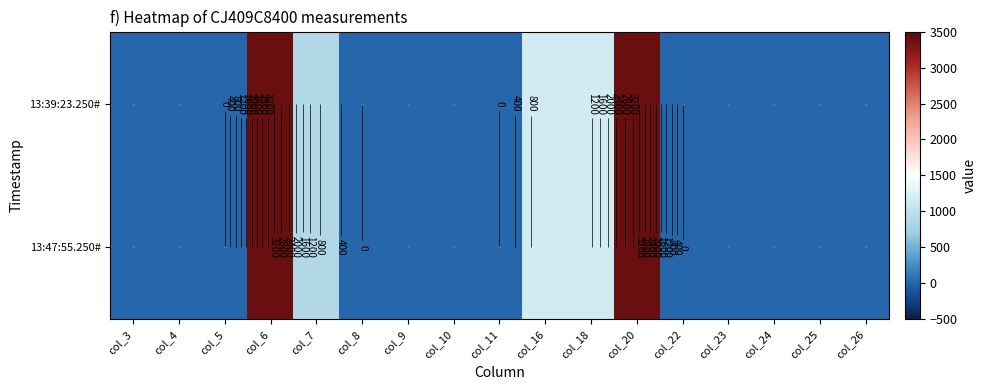

Rank the categories by 13:39:23.250# value from lowest to highest.

col_3, col_4, col_5, col_8, col_9, col_10, col_11, col_22, col_23, col_24, col_25, col_26, col_7, col_16, col_18, col_20, col_6